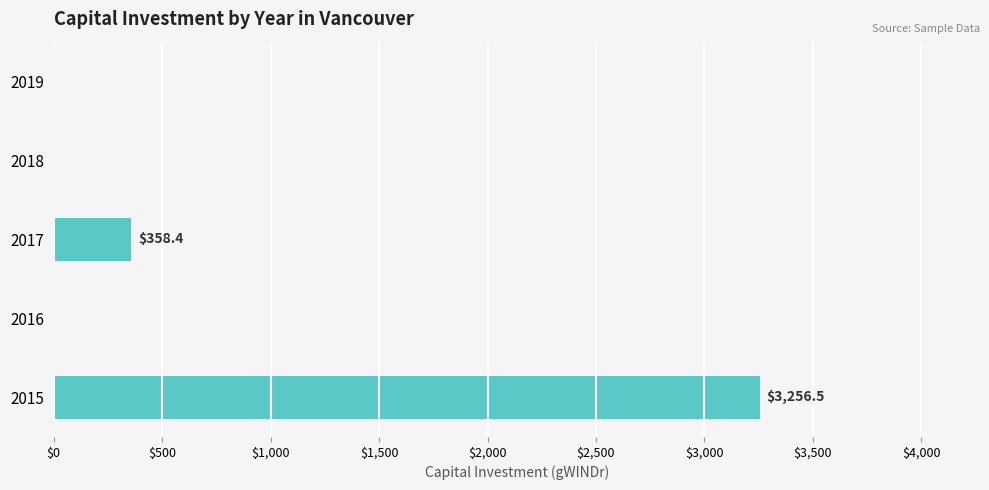

What is the sum of all values?

3614.9